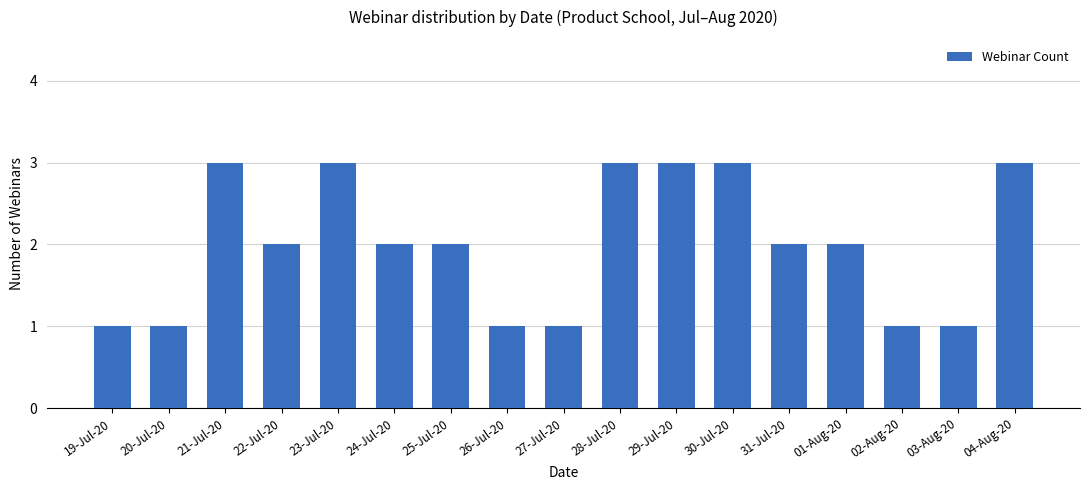

What is the average value?

2